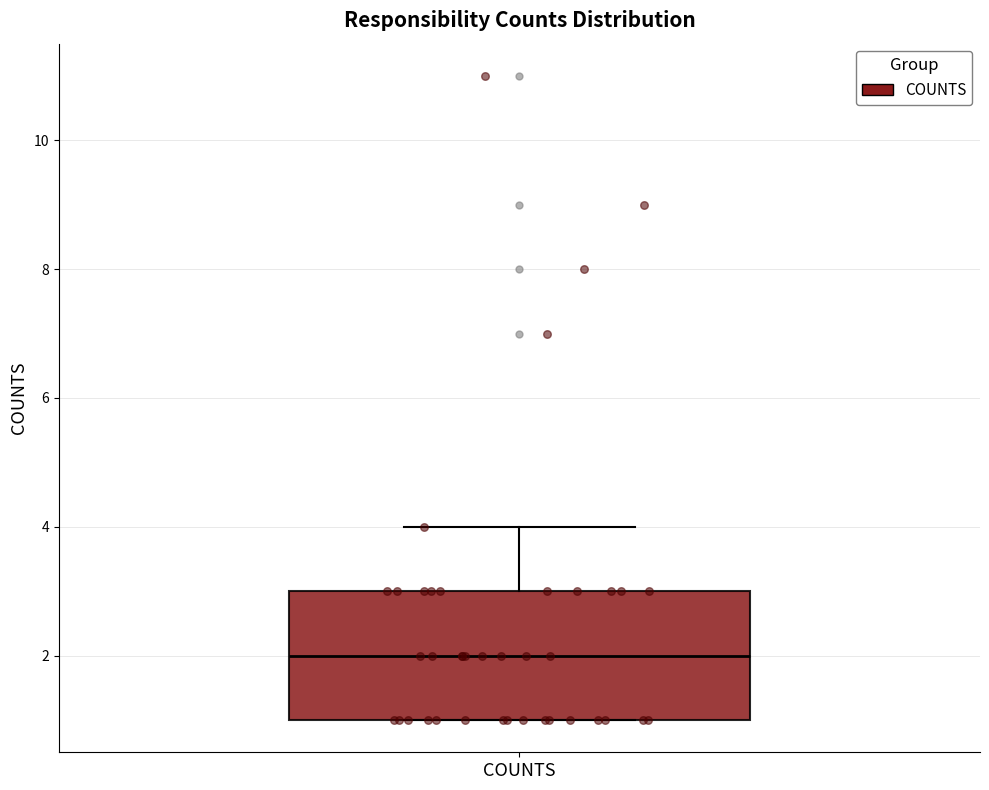

Read this box plot against the y-axis: the position of the median line, the range covered by the box, and the ends of both whiskers. The values are not printed on the chart, so give them approximately, as read against the axis.

median 2, box 1 to 3, whiskers 1 to 4